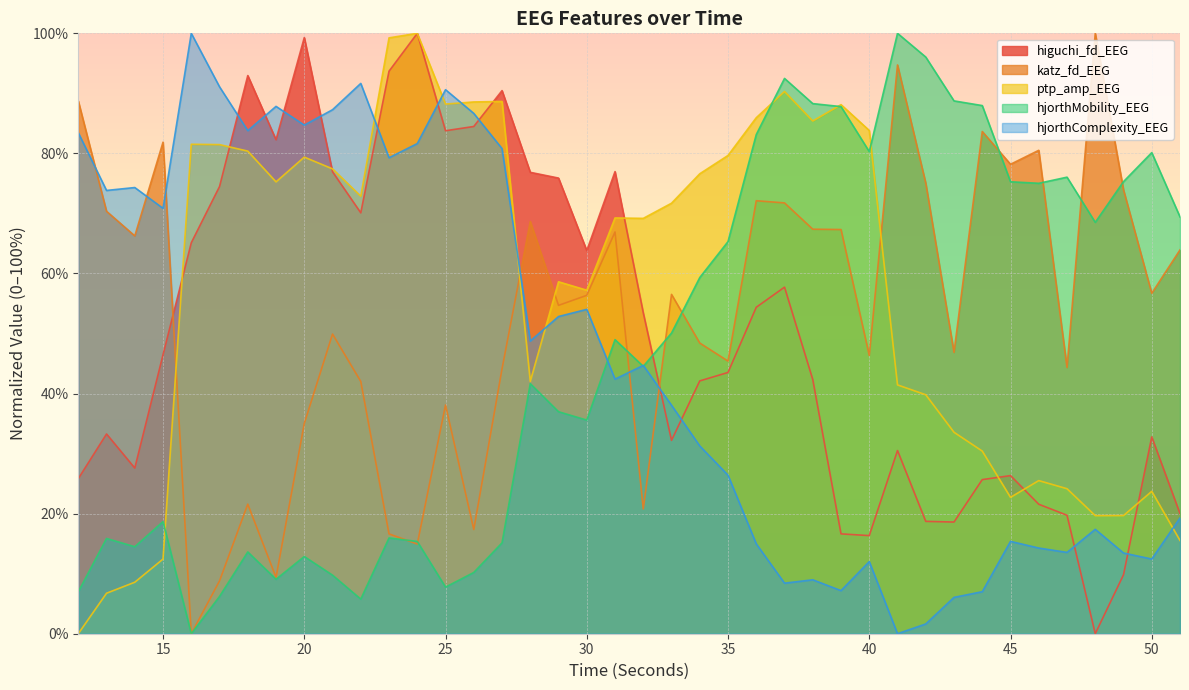

Which series has the widest spread of values?

higuchi_fd_EEG